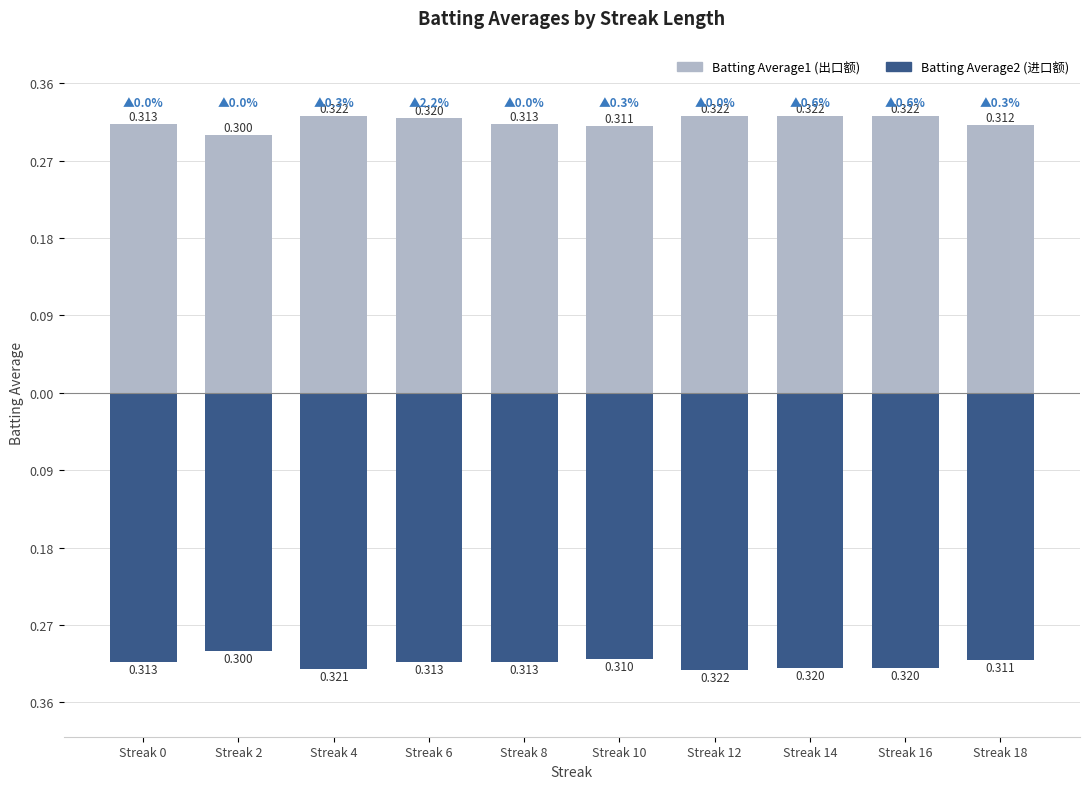

What are all the series names shown in the legend?

Batting Average1, Batting Average2